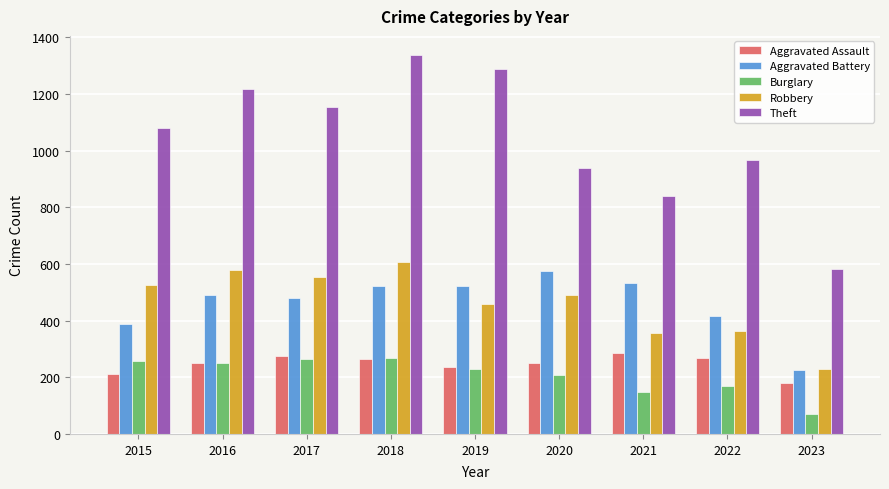

Which series has the largest total across all categories?

Theft